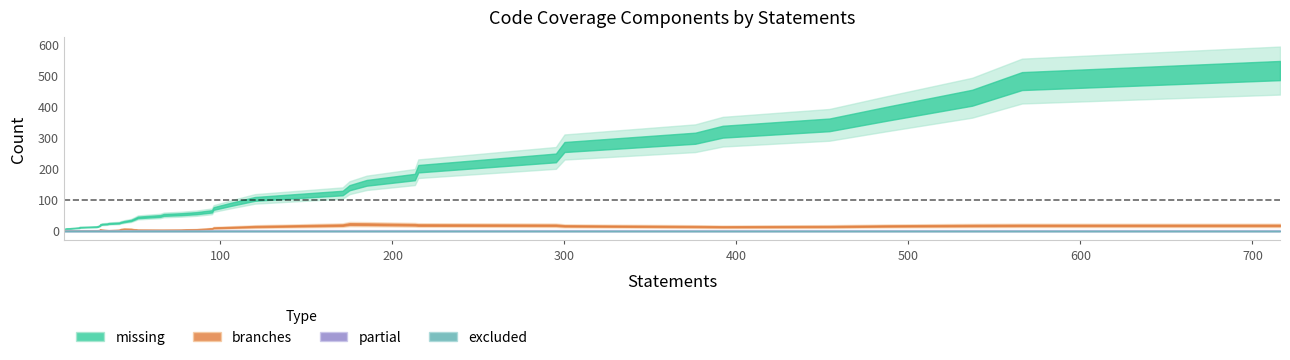

True or false: partial and missing intersect in this chart.

False